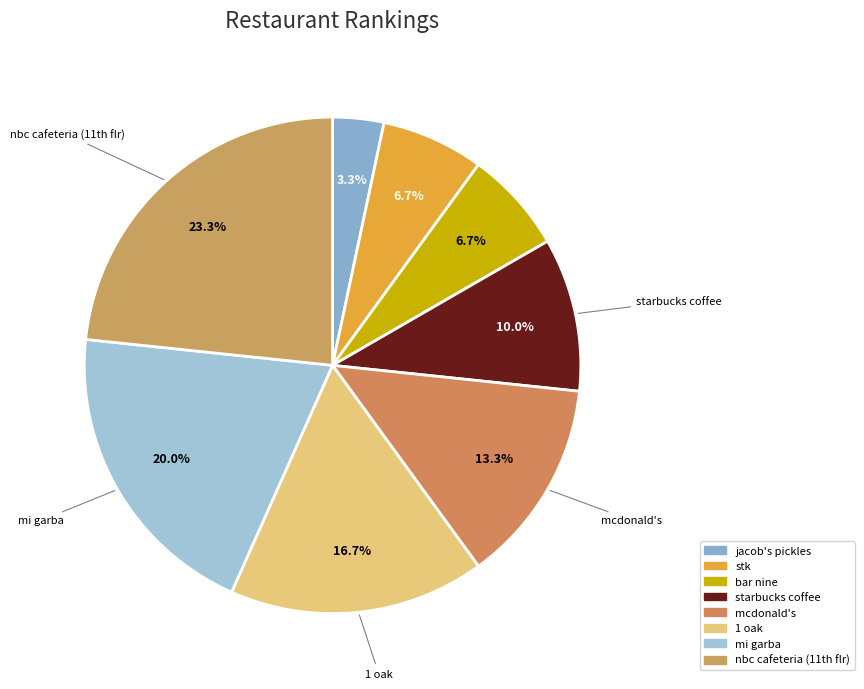

To the nearest percent, what is the difference between the largest and smallest slice percentages?

20%